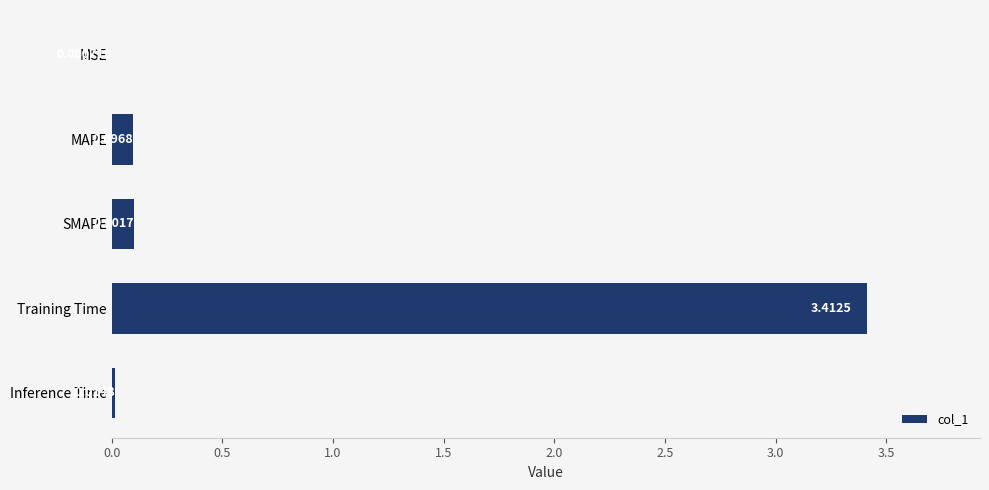

What is the change in value from MAPE to Training Time?

+3.3